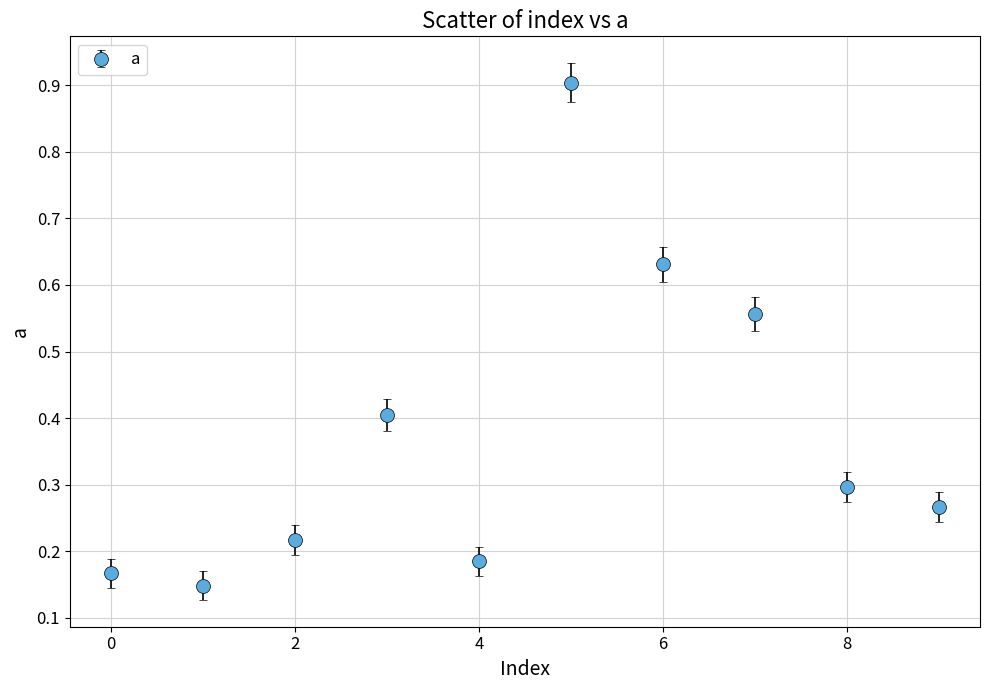

What is the difference between the second highest and minimum values?

0.5